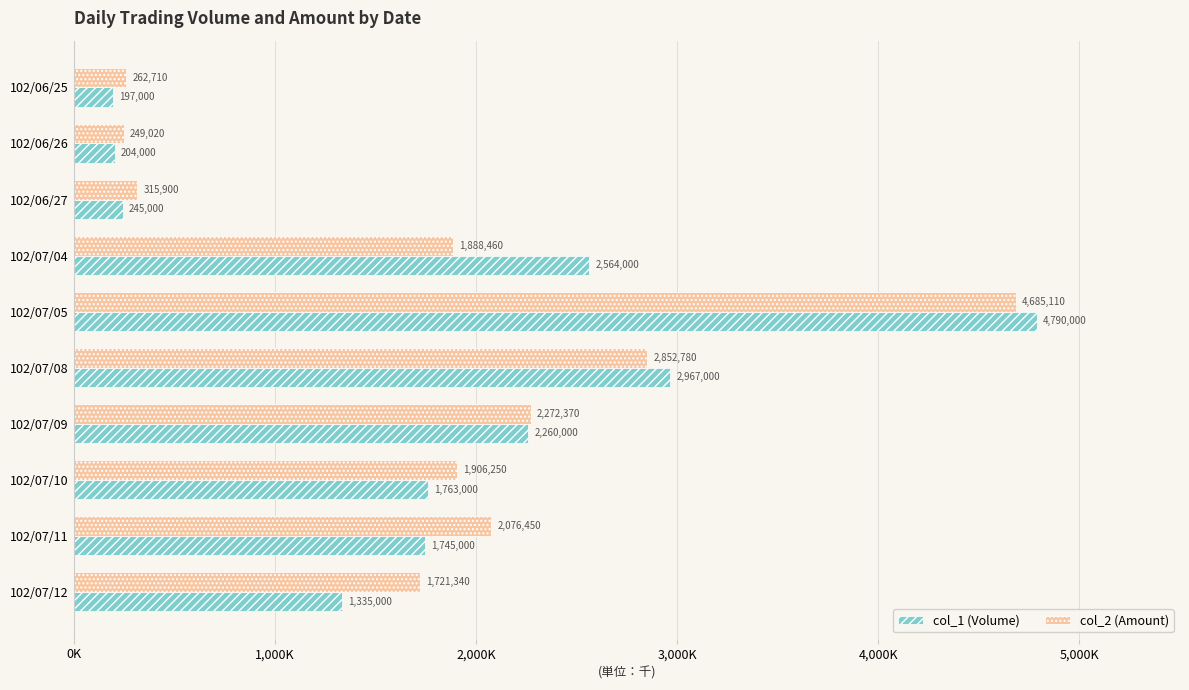

What are all the series names shown in the legend?

col_1 (Volume), col_2 (Amount)